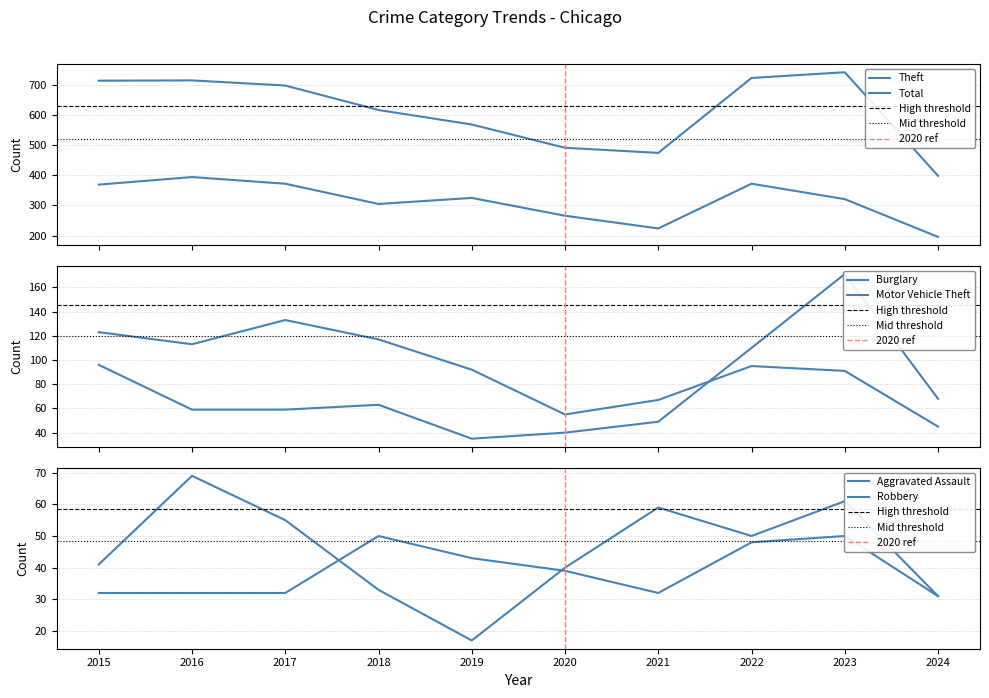

True or false: Aggravated Assault and Robbery cross at least once.

True